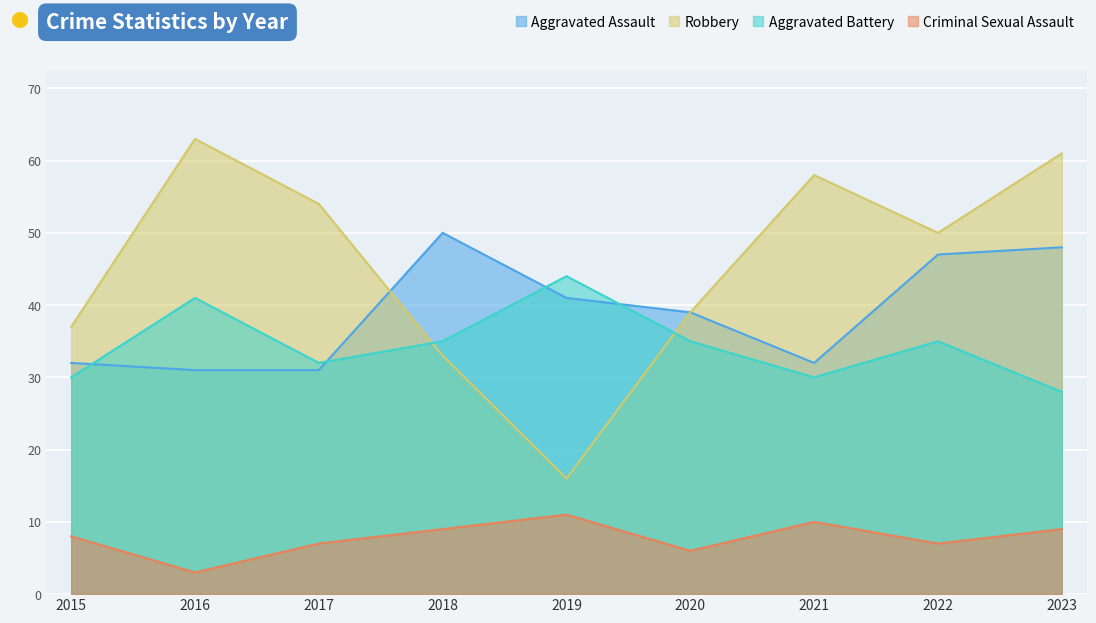

Which series has the largest range (max minus min)?

Robbery